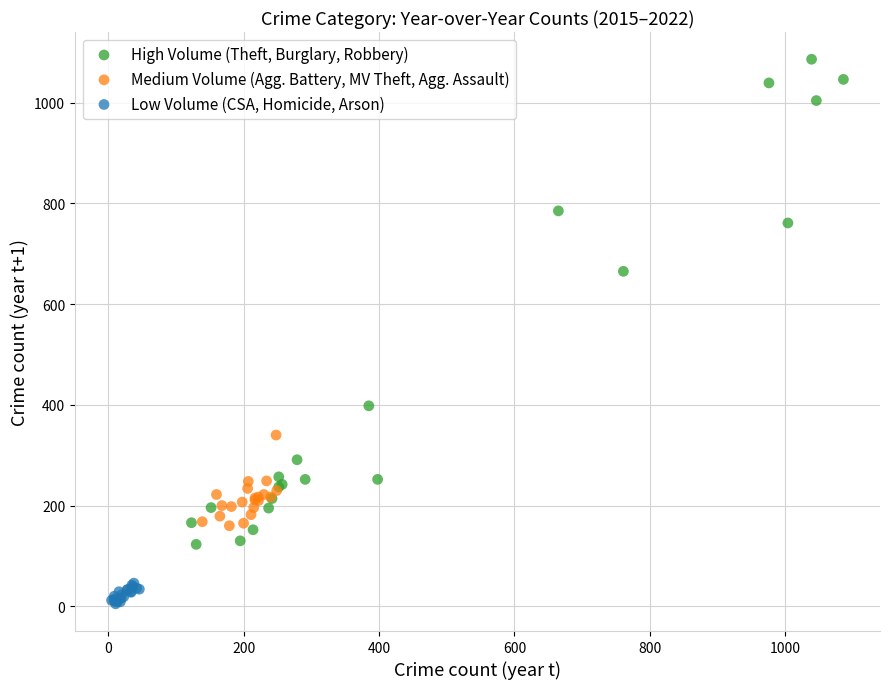

Which series reaches the maximum Y coordinate?

High Volume (Theft, Burglary, Robbery)